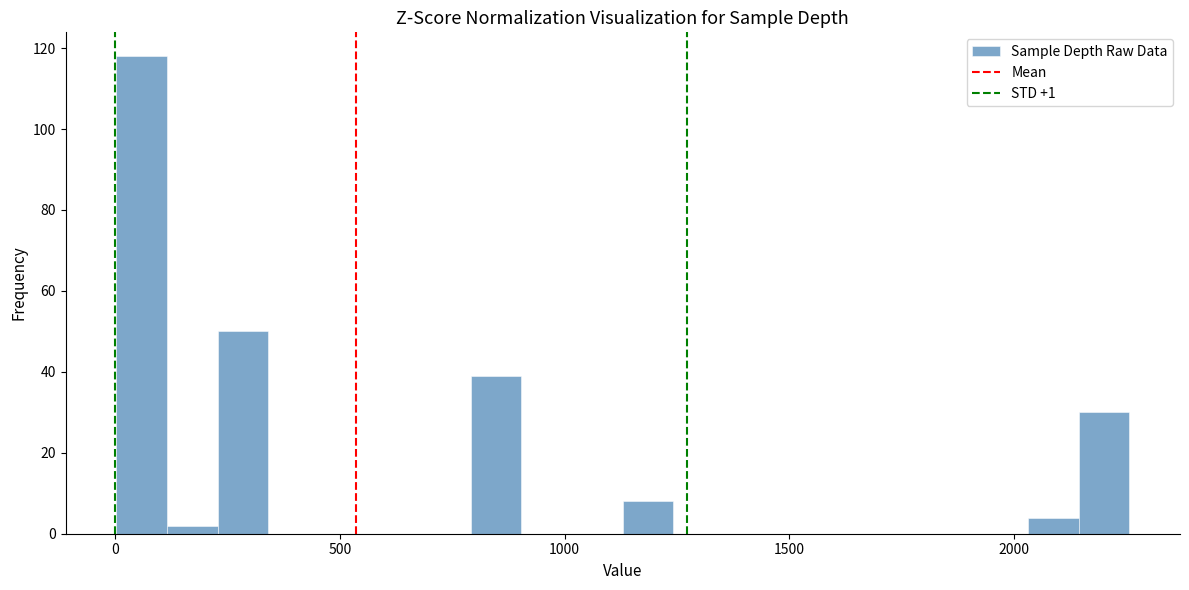

Read against the x-axis, roughly where is the centre of the tallest bar?

50